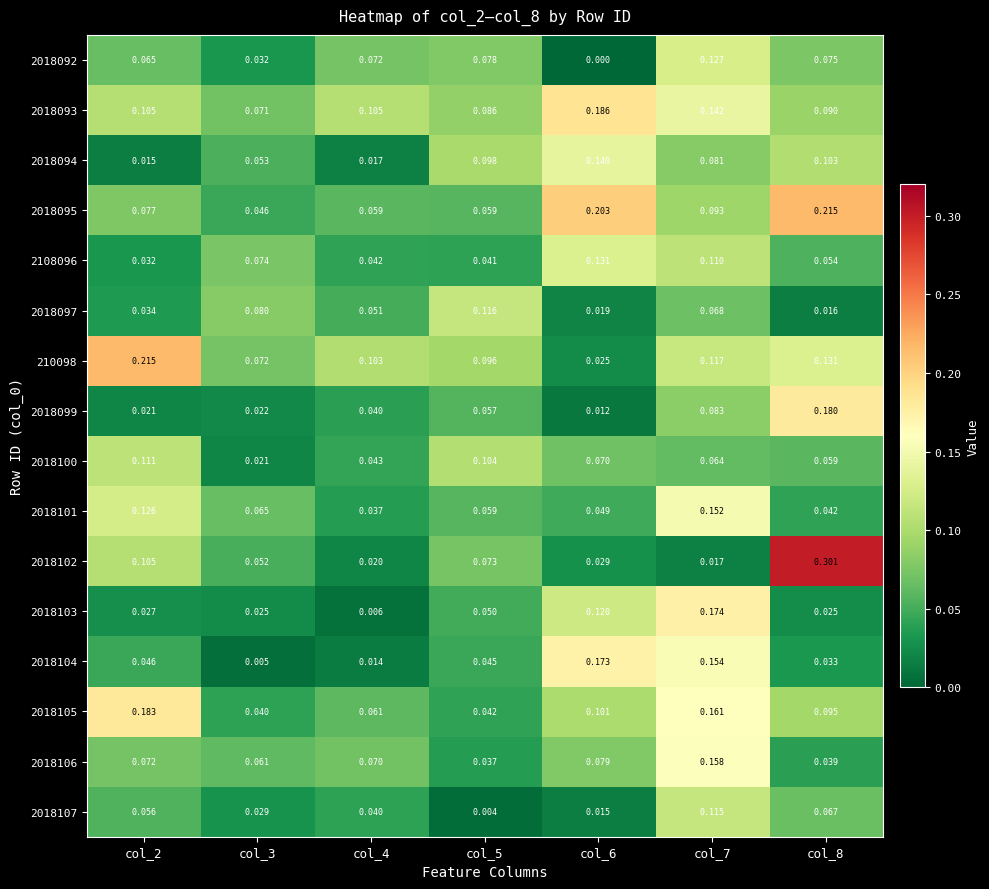

Is the value of 2018103 at col_2 greater than the value of 2018095 at col_3?

No